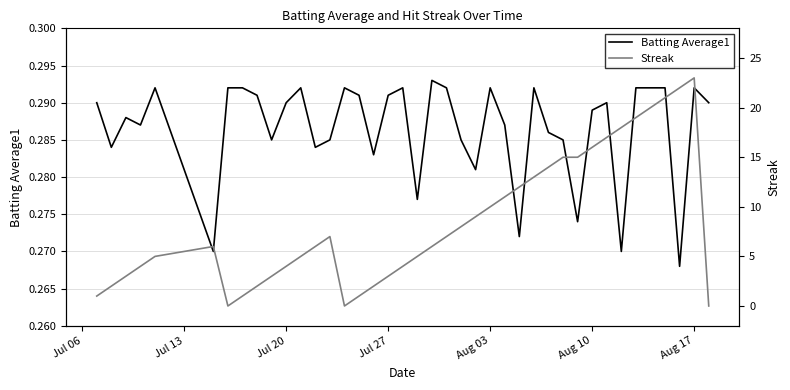

True or false: Batting Average1 has a value of 0.1 at Aug 03.

False